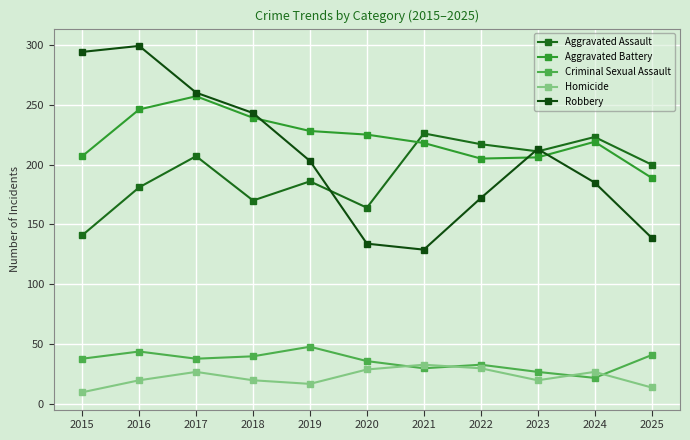

What is the spread (max minus min) of values at 2015?

284